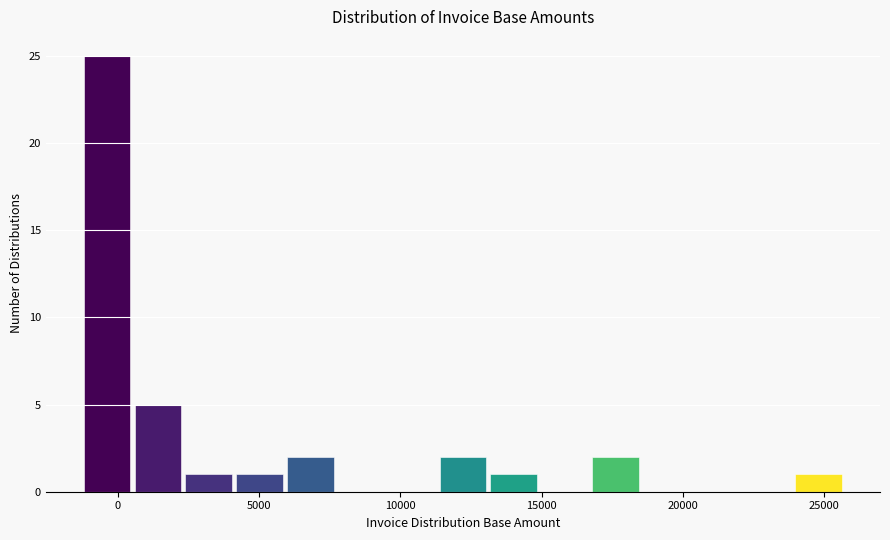

Around what value on the x-axis is the tallest bar? Give the approximate position of its centre, as read against the axis.

-500